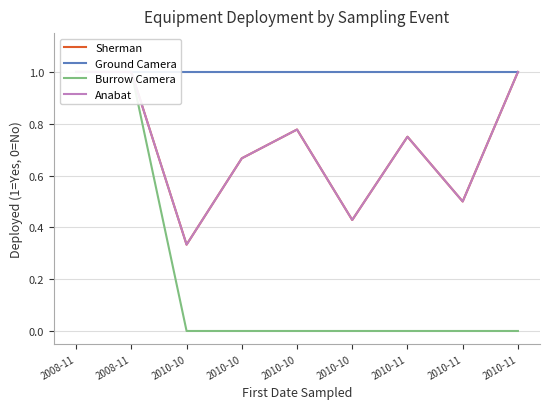

True or false: Anabat has a value of 1.8 at 2008-11.

False